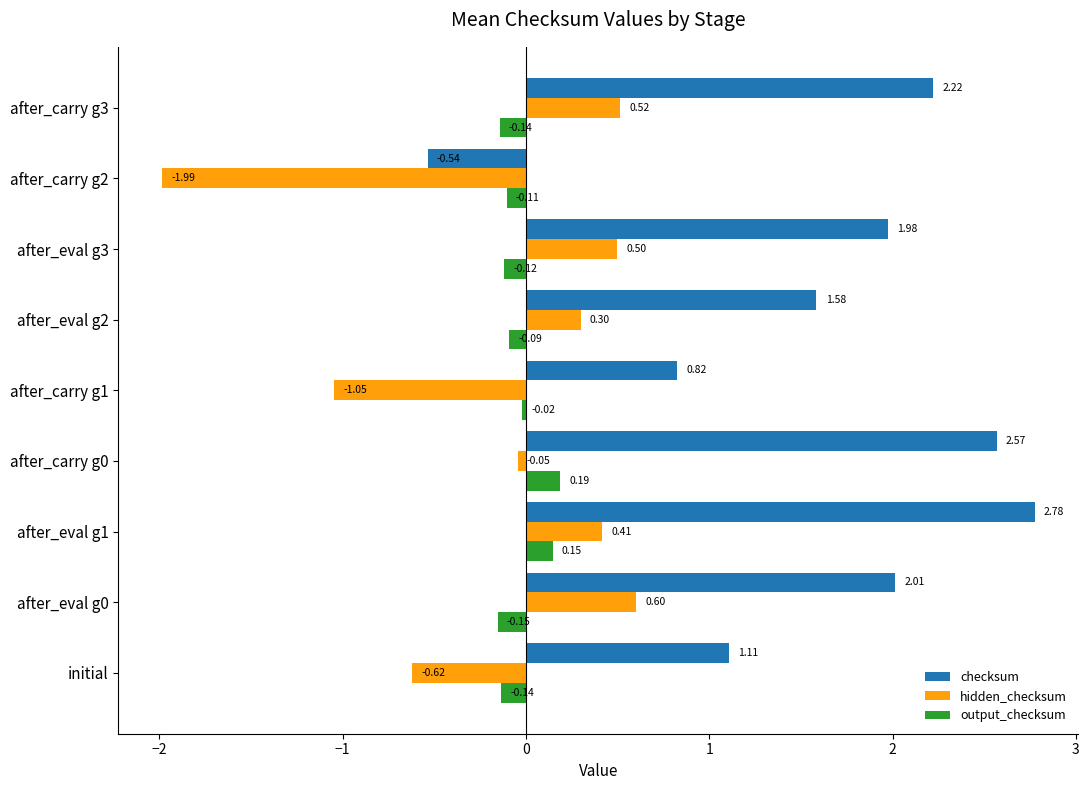

Rank the series by their maximum value, from highest to lowest.

checksum, hidden_checksum, output_checksum